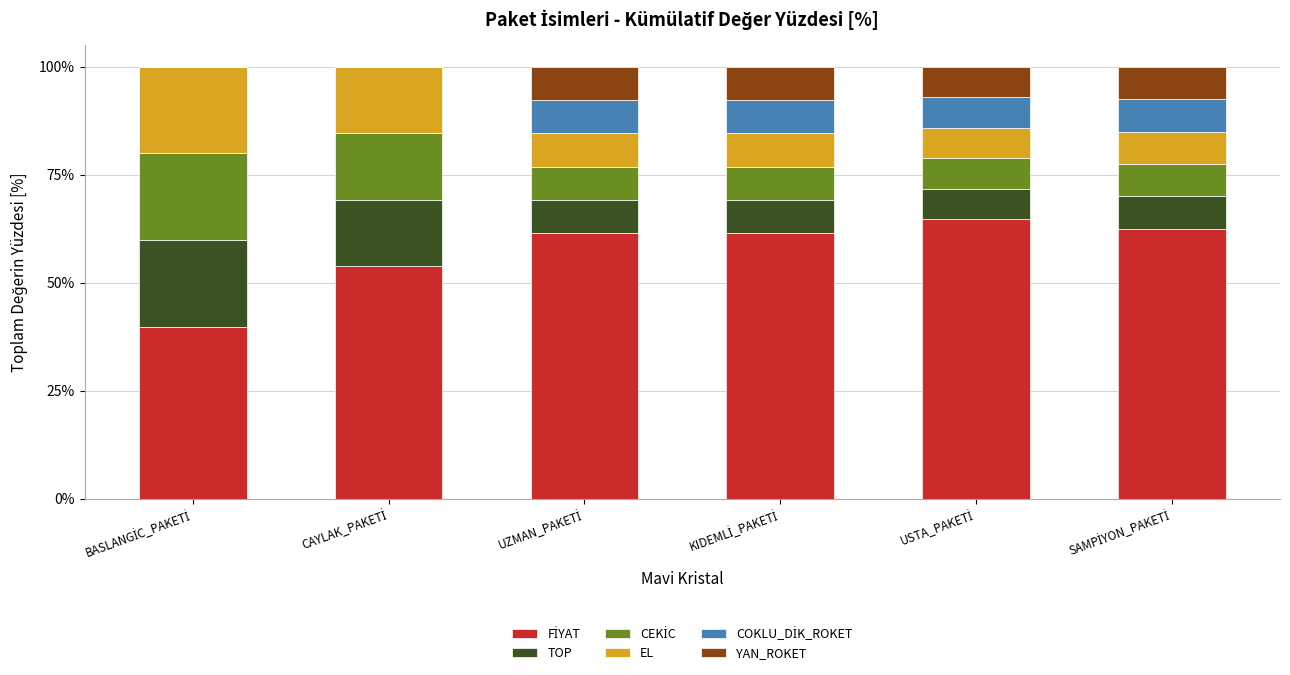

How many data points does each series have?

6